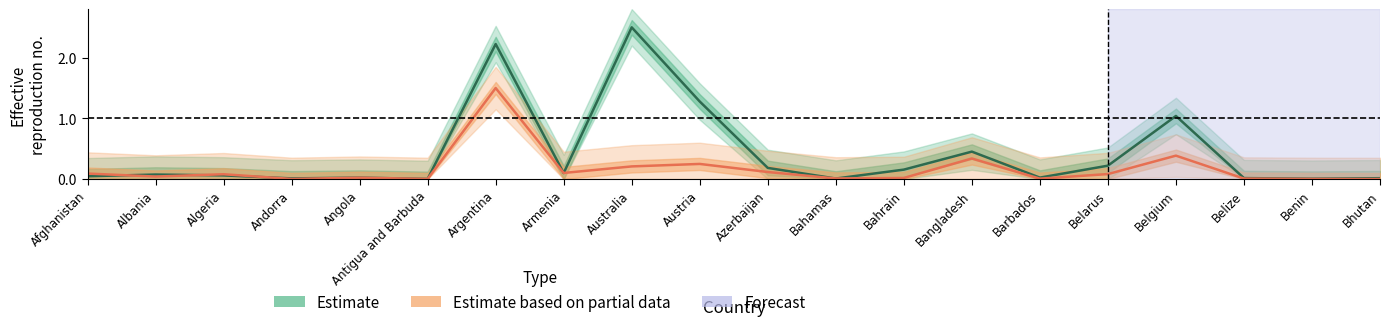

What is the sum of all Estimate based on partial data values?

3.3